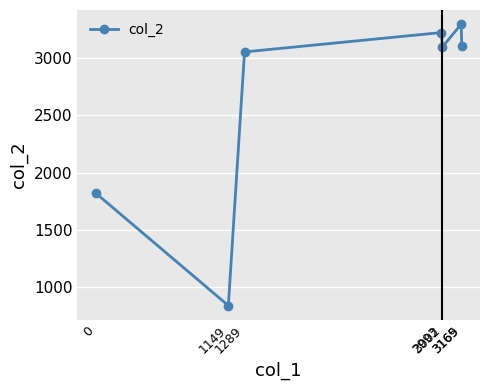

Count the number of data series in this chart.

1